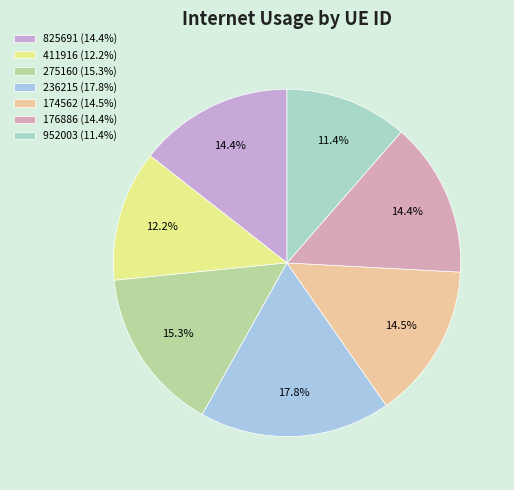

Does 174562 account for over 50% of the chart?

No